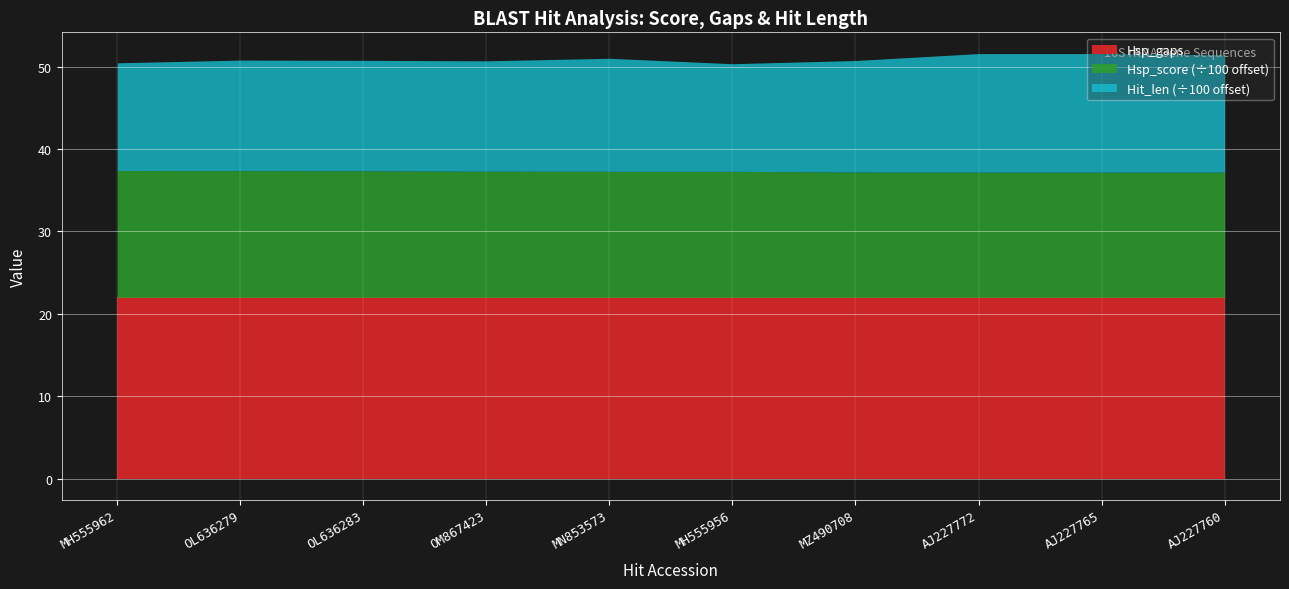

Where is Hit_len nearest to the value 1372?

MN853573